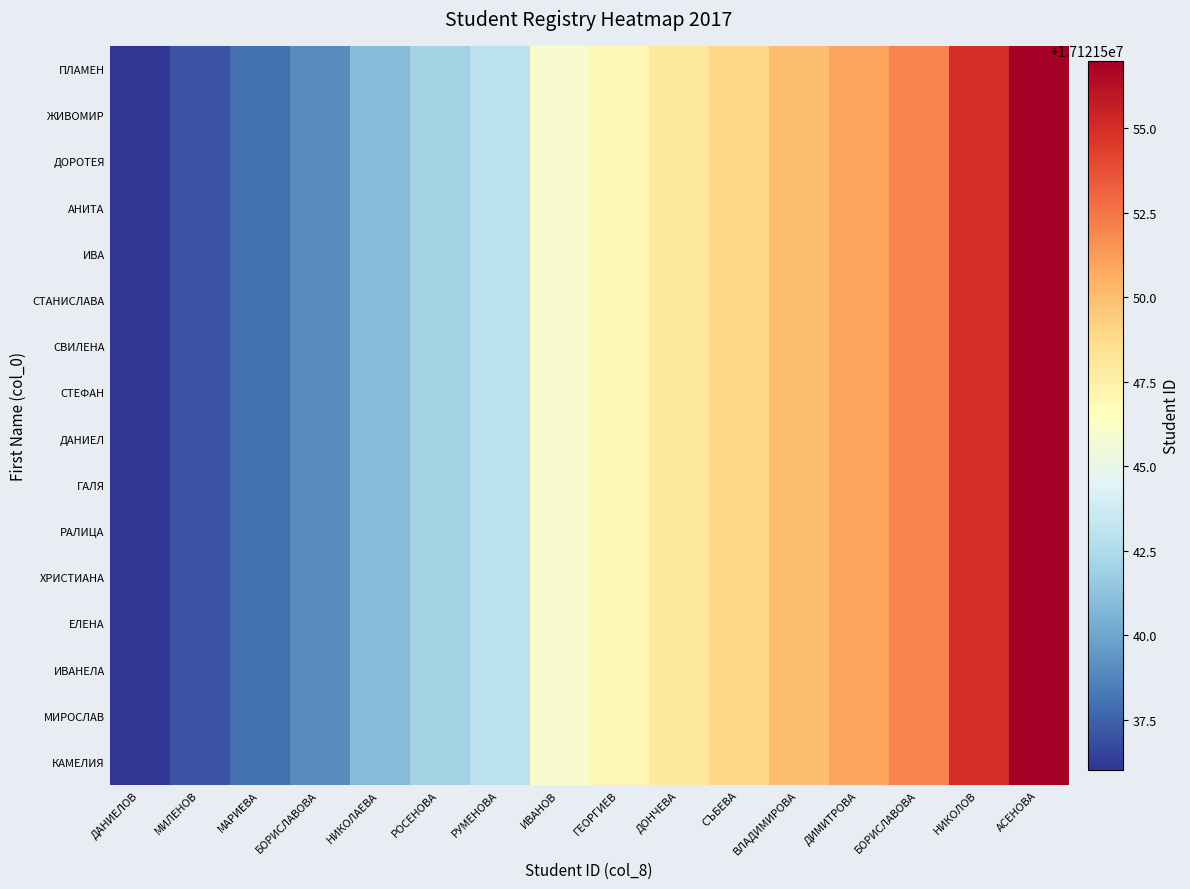

What is the smallest value displayed?

17121536